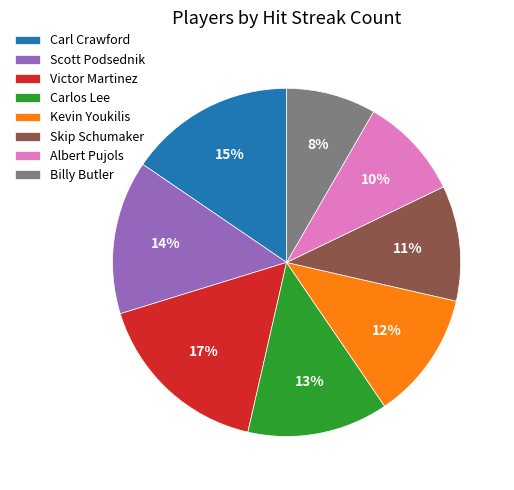

Is the sum of Victor Martinez and Scott Podsednik greater than half?

No